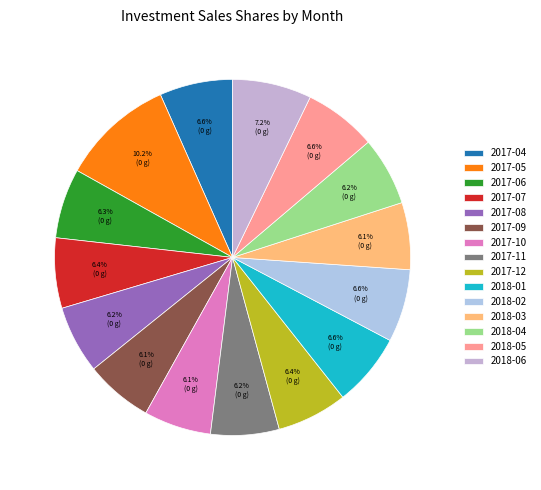

To the nearest percent, what is the average slice percentage?

7%